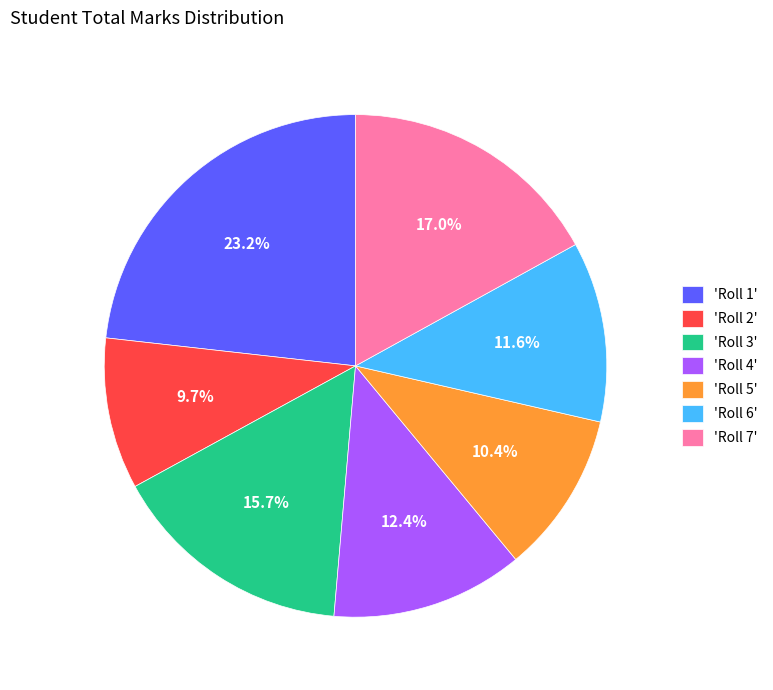

Does any single category account for the majority?

No